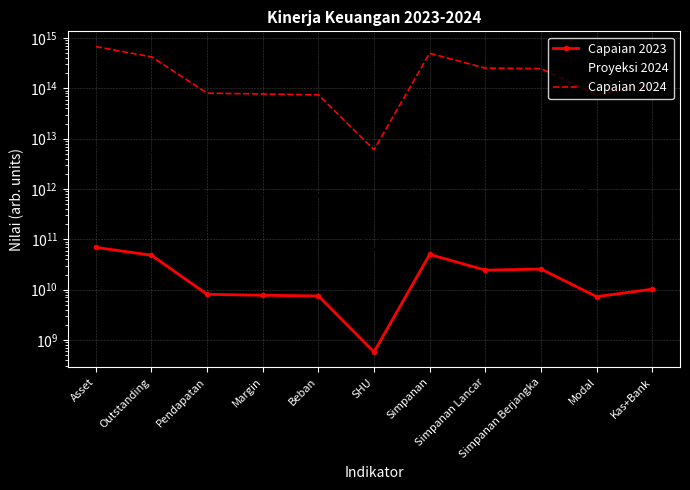

Reading right to left, what are all the values shown in this chart?

Capaian 2023: 10227870875	7268028982	25716287000	24446409569	50162696569	576585727	7494070647	7747779131	8070656374	48344403498	69278189146
Proyeksi 2024: 674317717900	770389931600	2594420077500	2637354722500	5283816187500	60317812800	749640736500	778592152600	809958549300	5324921720600	6741377179400
Capaian 2024: 118896254740000	74028075400000	247851600000000	253003550820000	500855150820000	6054511690000	74529199020000	77645130810000	80583710710000	424211195150000	677760482290000